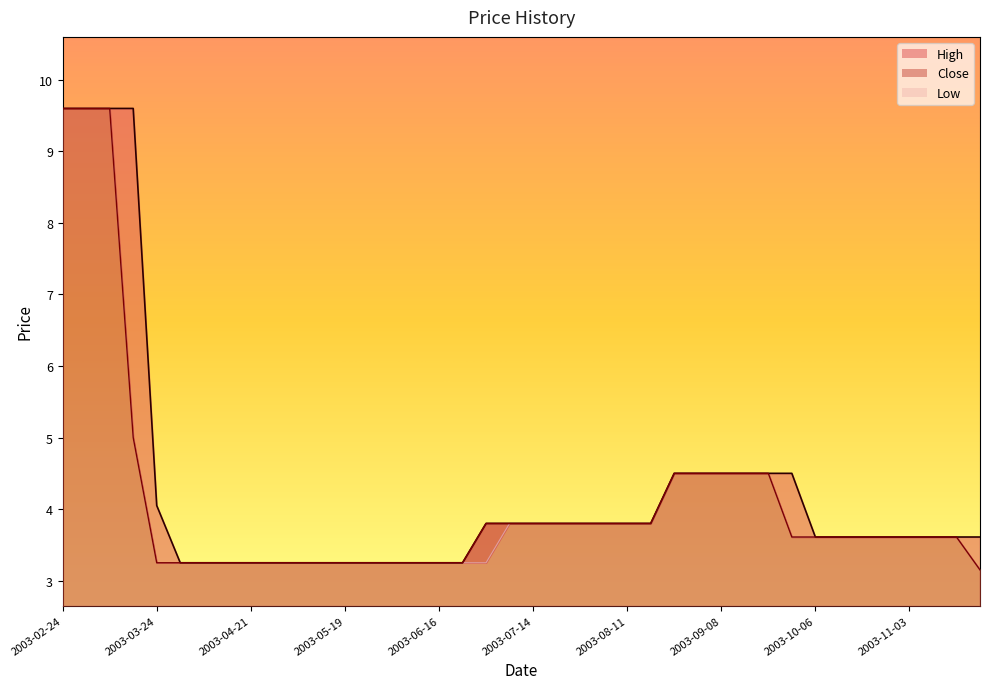

What position from the left is 2003-08-25?

27